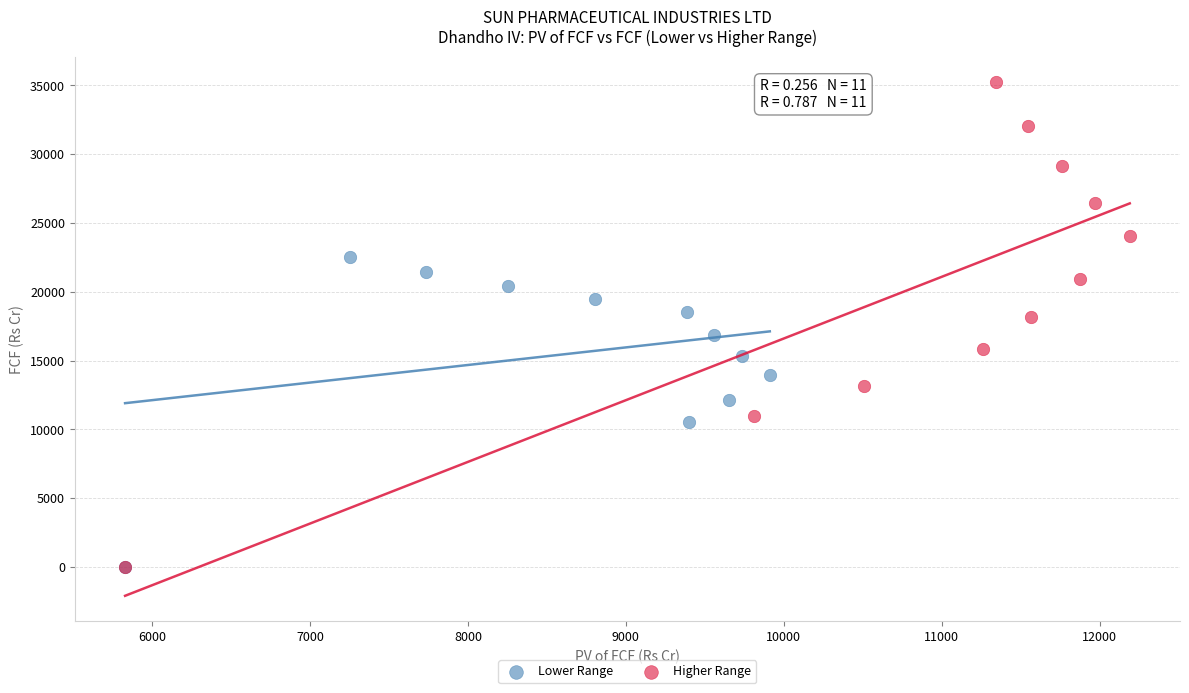

What are all the series names shown in the legend?

Lower Range, Higher Range